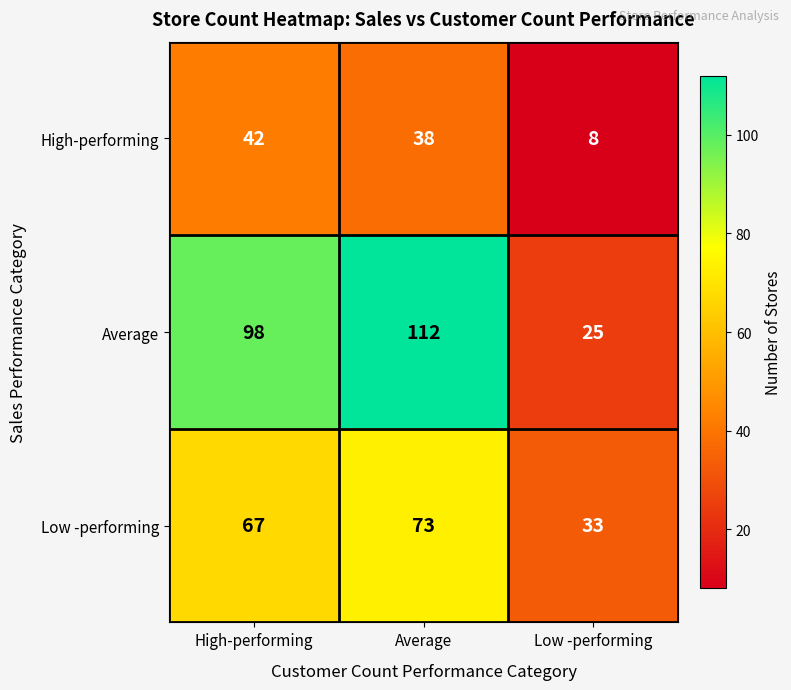

At how many categories does at least one series exceed 88?

2